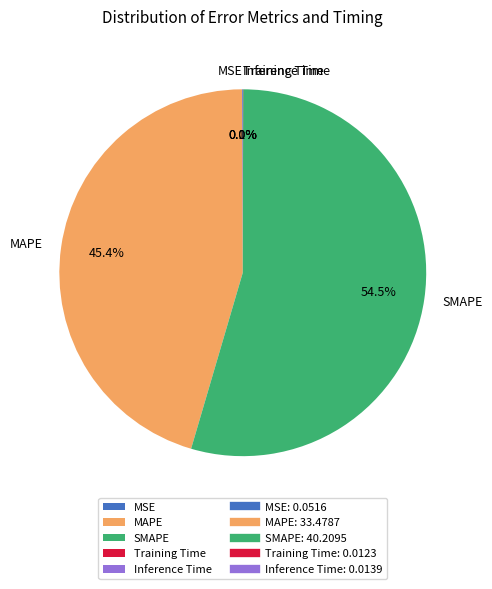

Which category has the biggest portion of the pie?

SMAPE